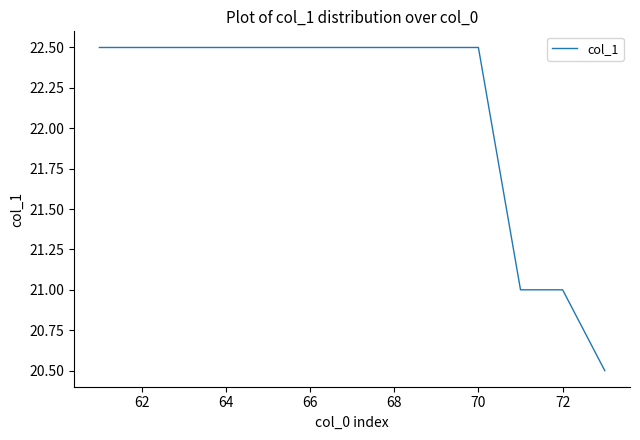

What is the difference between the maximum and minimum values?

2.0